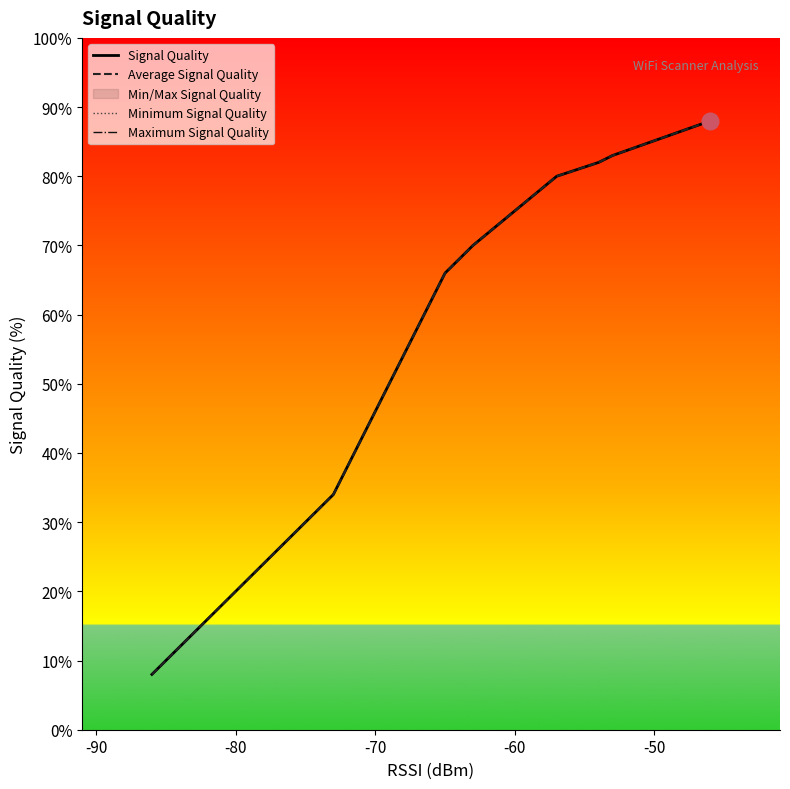

What is the difference between the maximum and minimum values in the Maximum Signal Quality series?

80